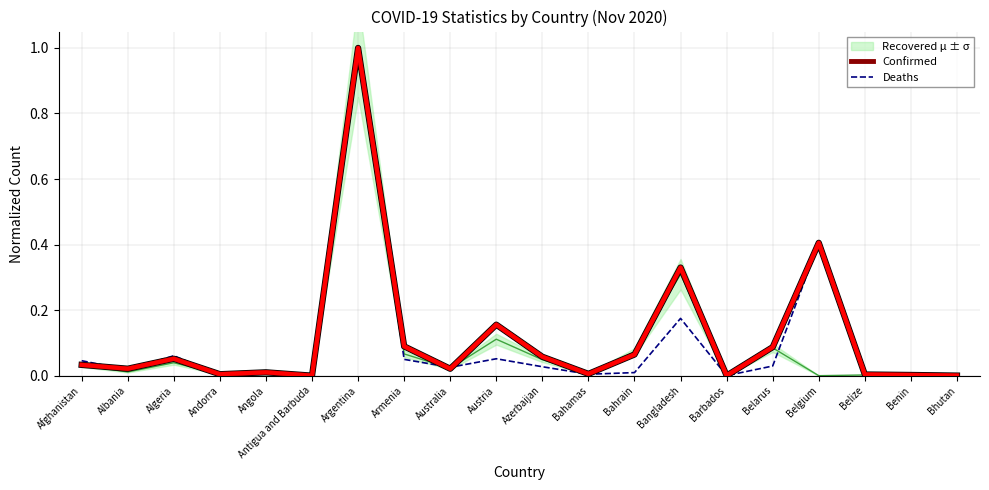

Between which two adjacent categories do Deaths and Confirmed first intersect?

Afghanistan and Albania